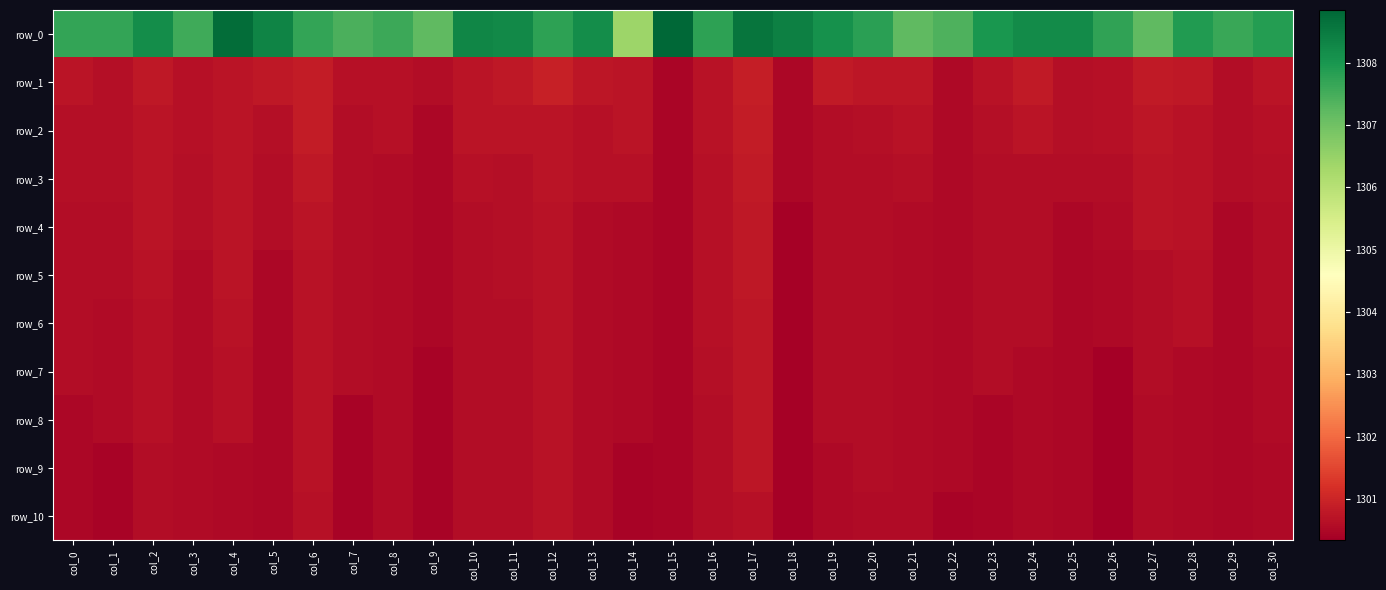

At which category is the sum across all series the highest?

col_17